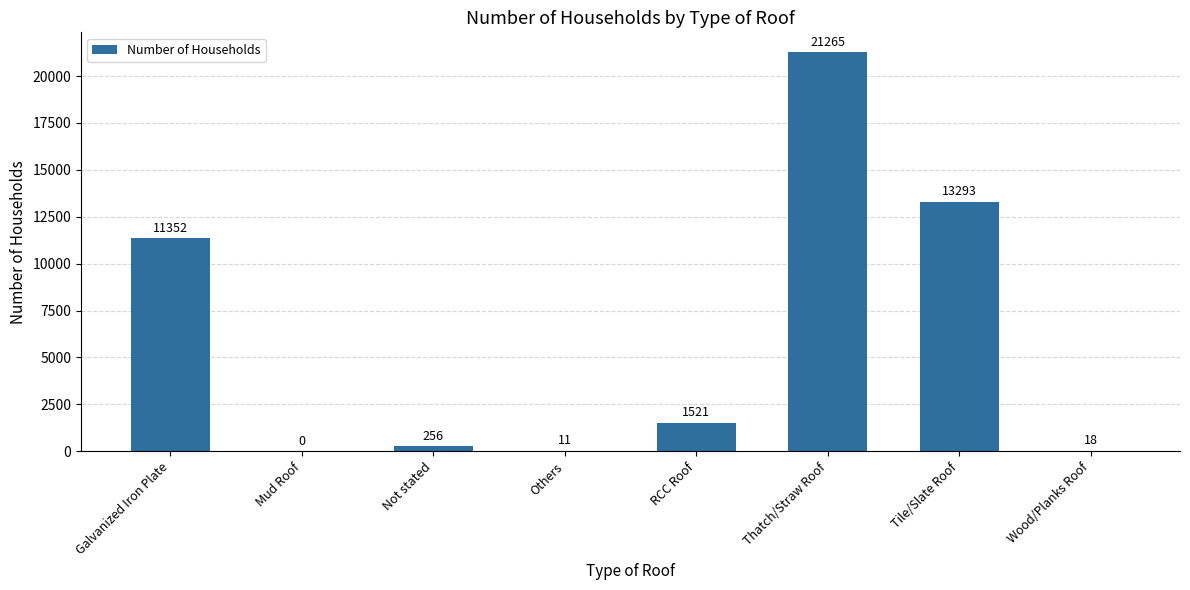

What is the difference between the values at RCC Roof and Tile/Slate Roof?

11772